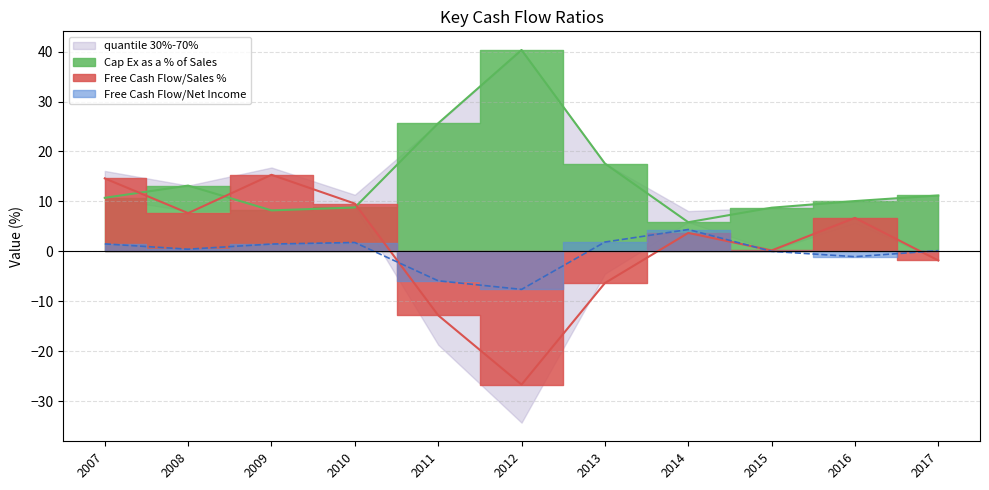

True or false: Free Cash Flow/Net Income has more than 2 points higher than both neighbors.

False